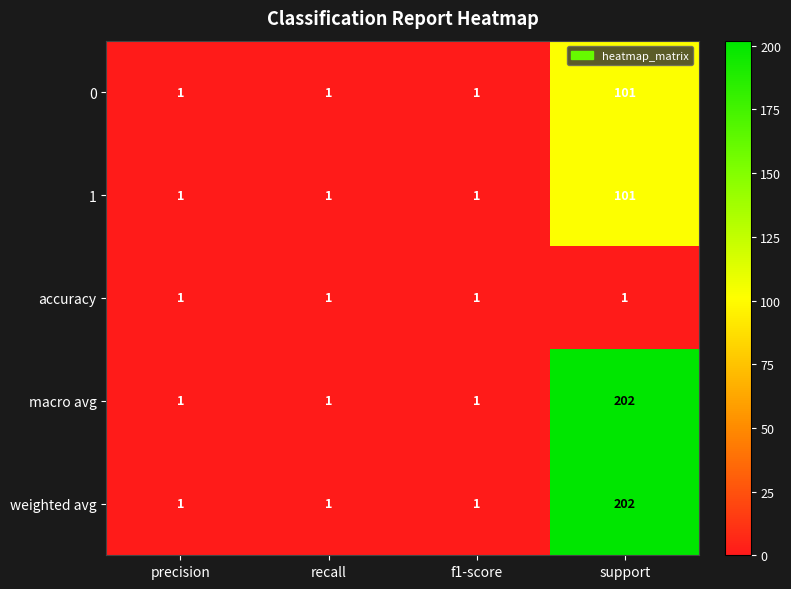

Count the number of data series in this chart.

5